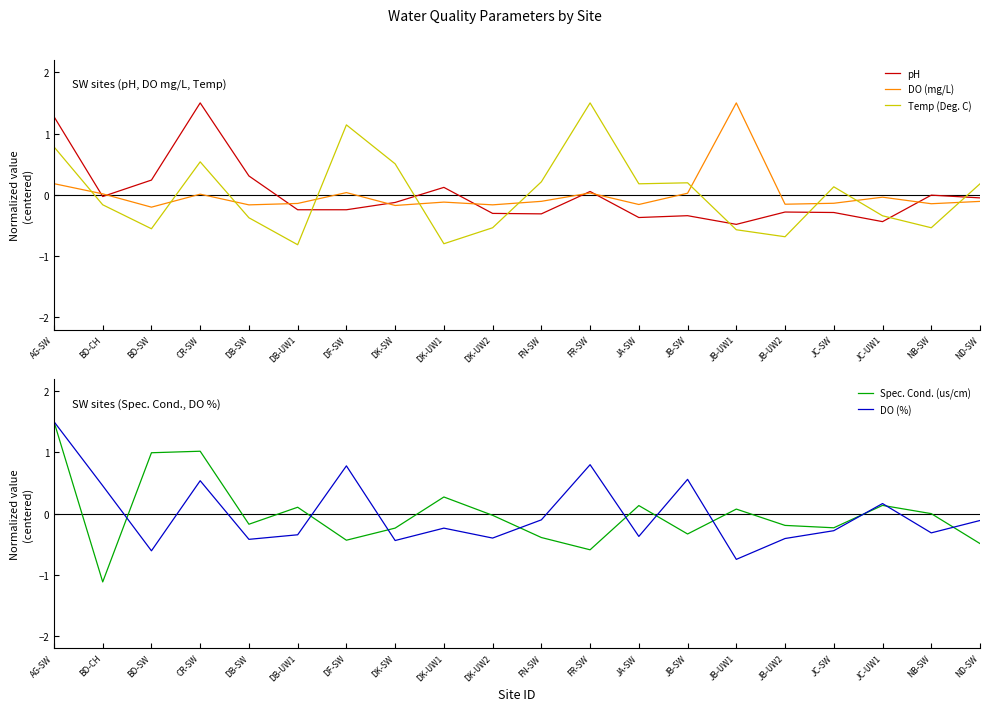

True or false: DO (mg/L) has a value of -0.0 at JC-UW1.

True